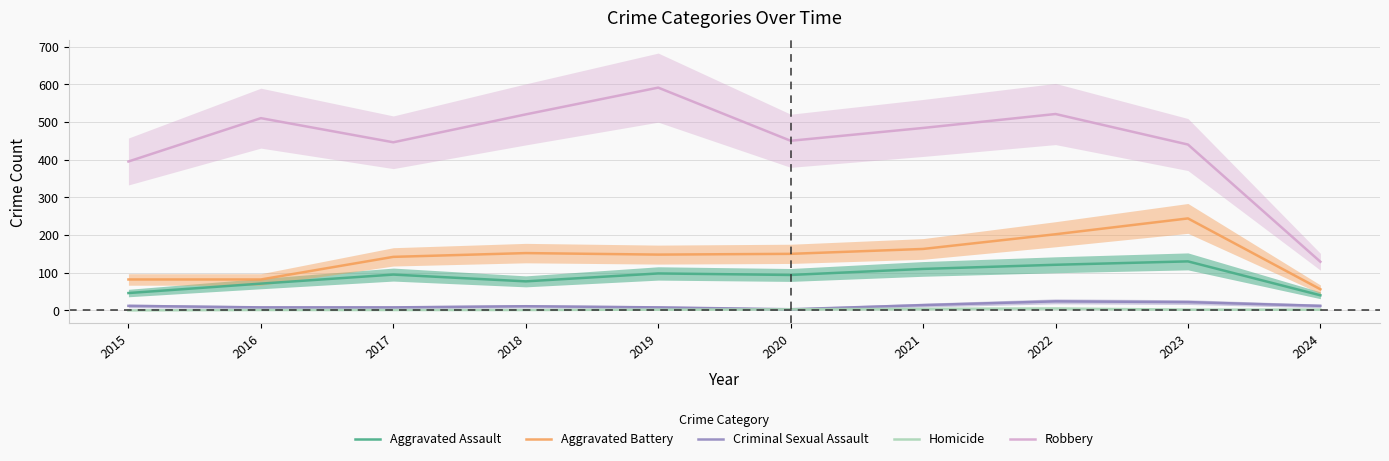

What are all the series names shown in the legend?

Aggravated Assault, Aggravated Battery, Criminal Sexual Assault, Homicide, Robbery